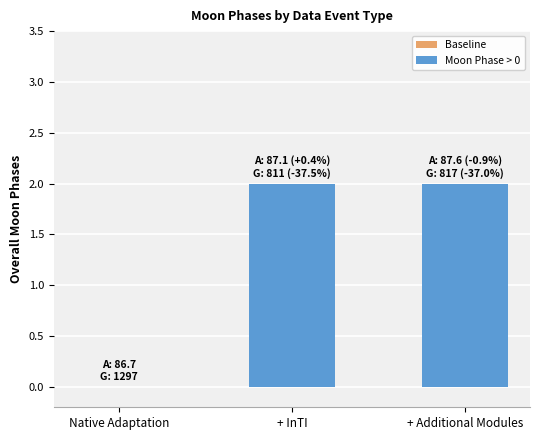

What is the change in value from Native Adaptation to + Additional Modules?

+2